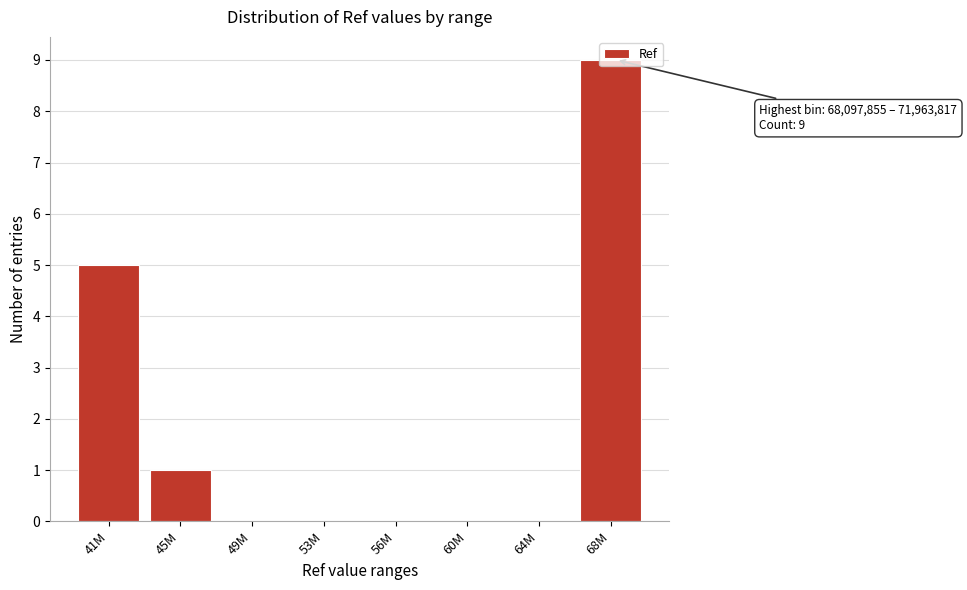

What is the greatest value displayed?

9